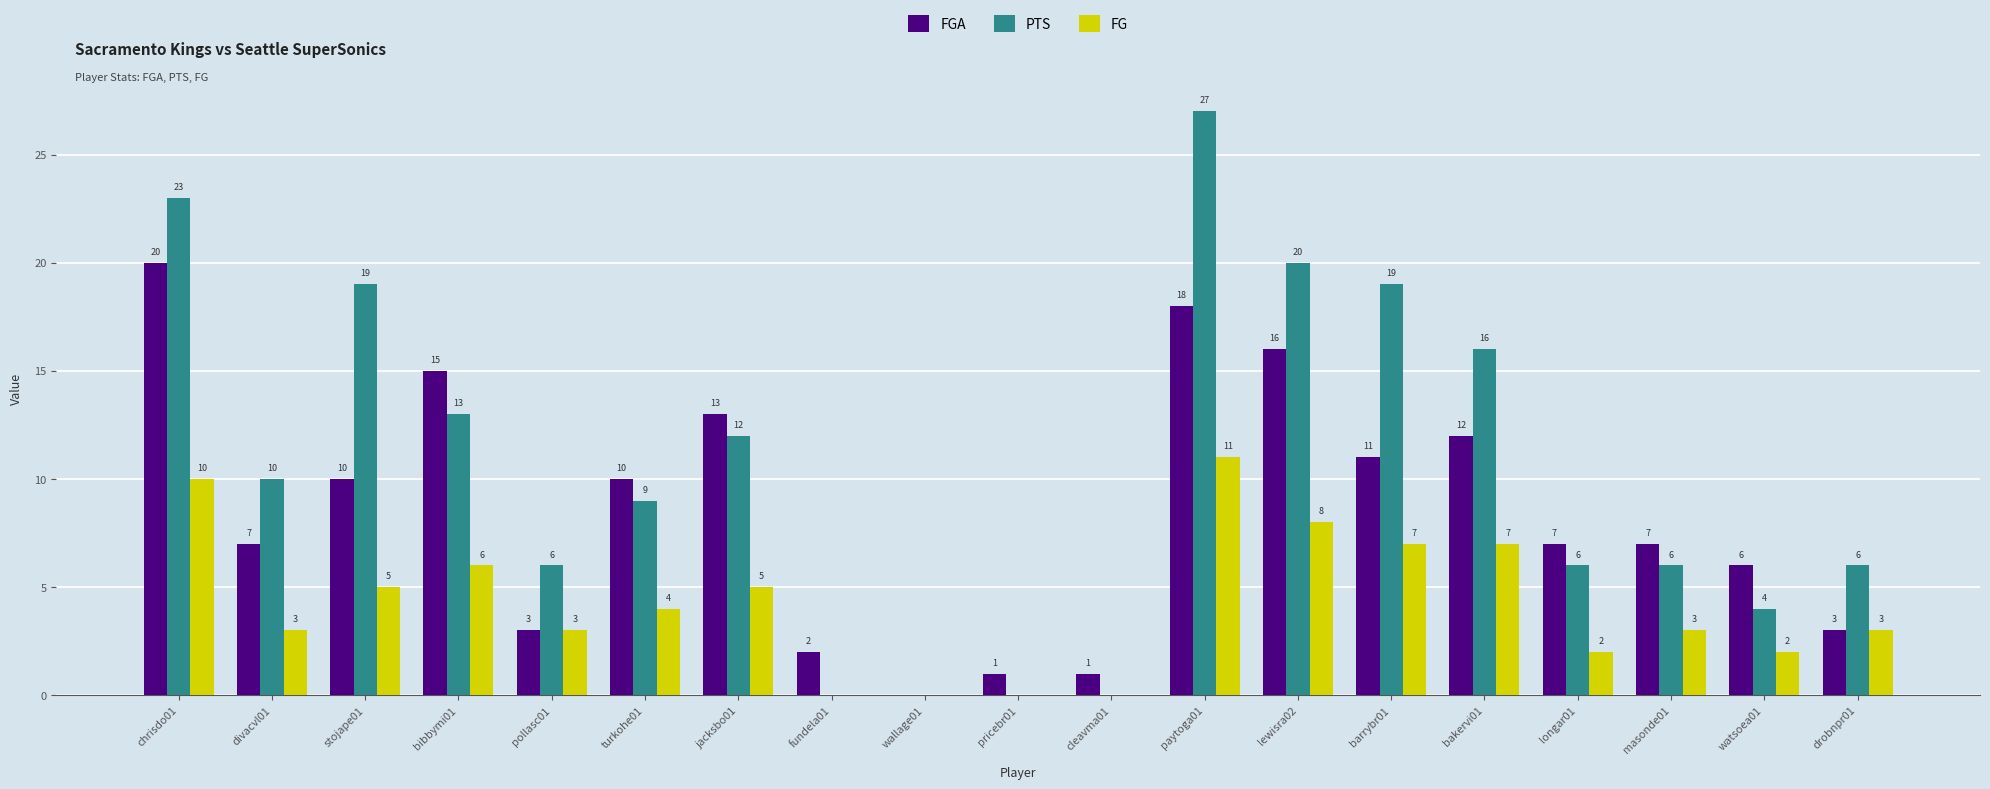

How many positive values does the FG series have?

15